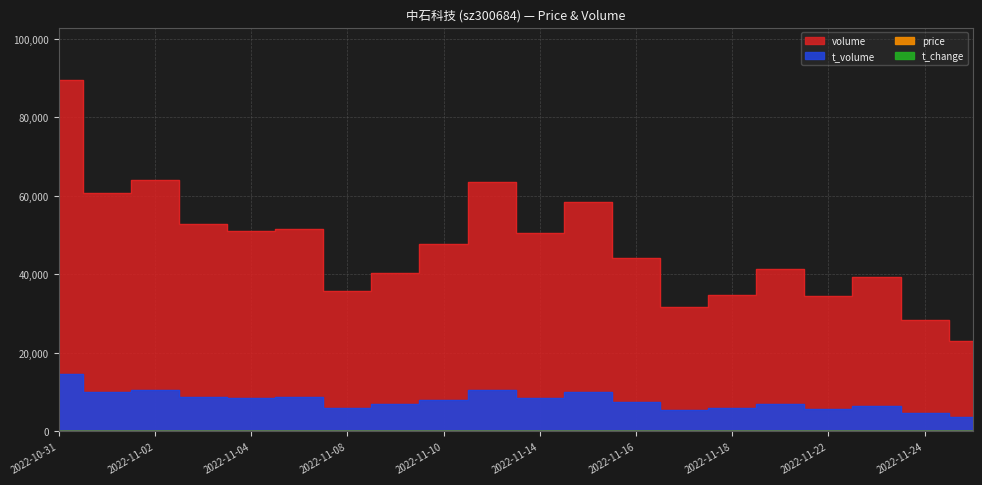

True or false: t_volume and price cross at least once.

False